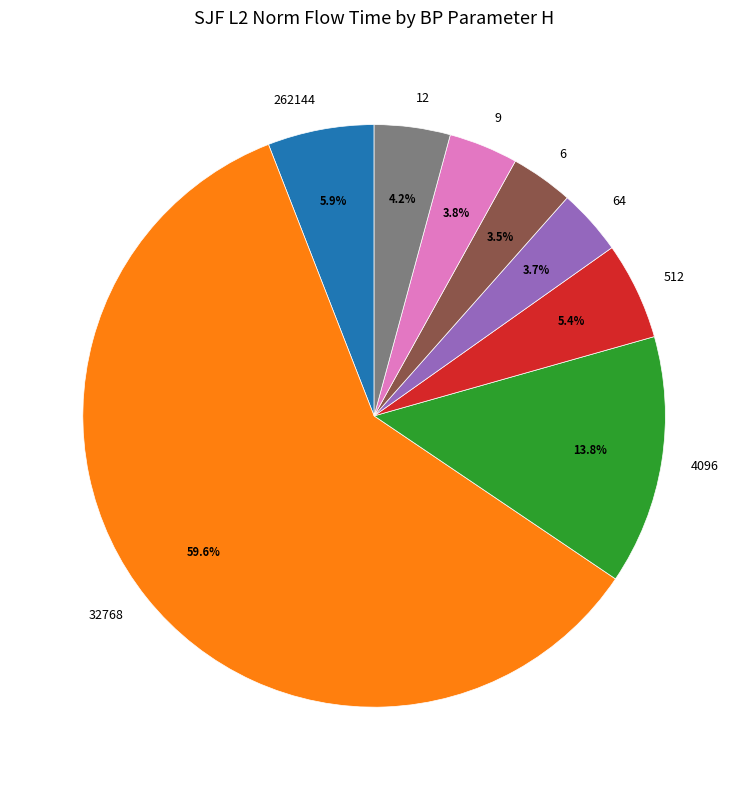

Count the number of slices in the pie.

8